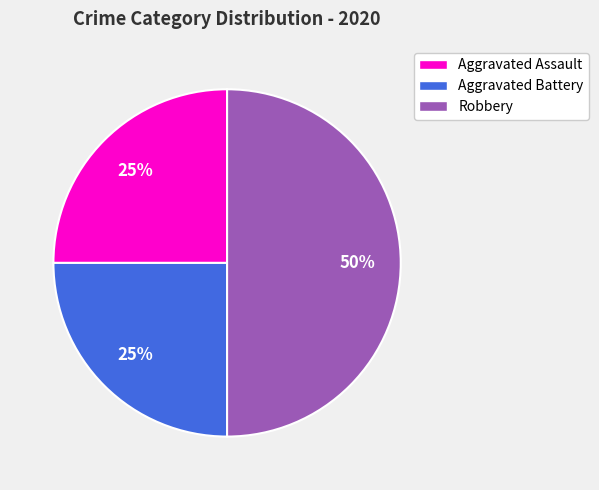

Between Aggravated Battery and Robbery, which is larger?

Robbery